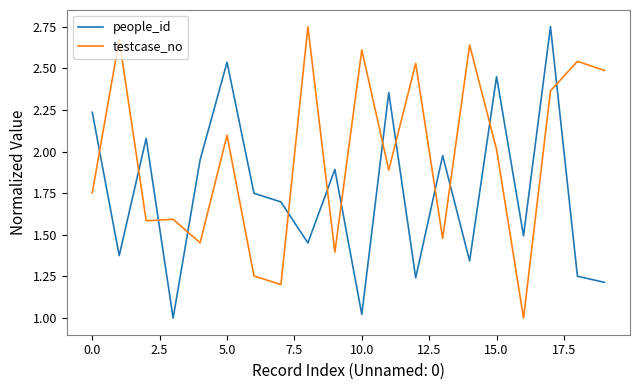

How many lines are shown in the chart?

2